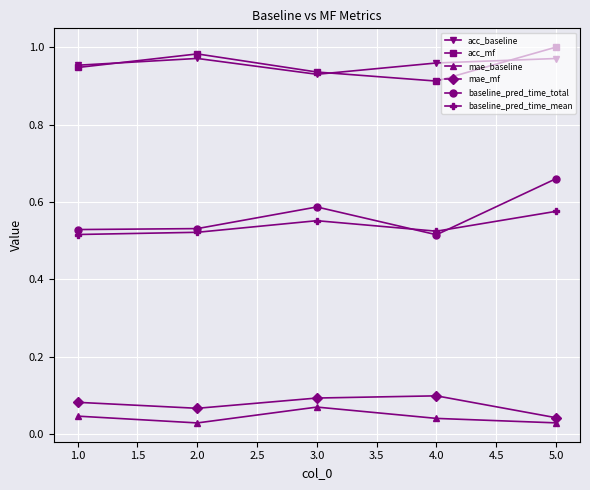

What is the label of the 2nd point from the right?

4.0